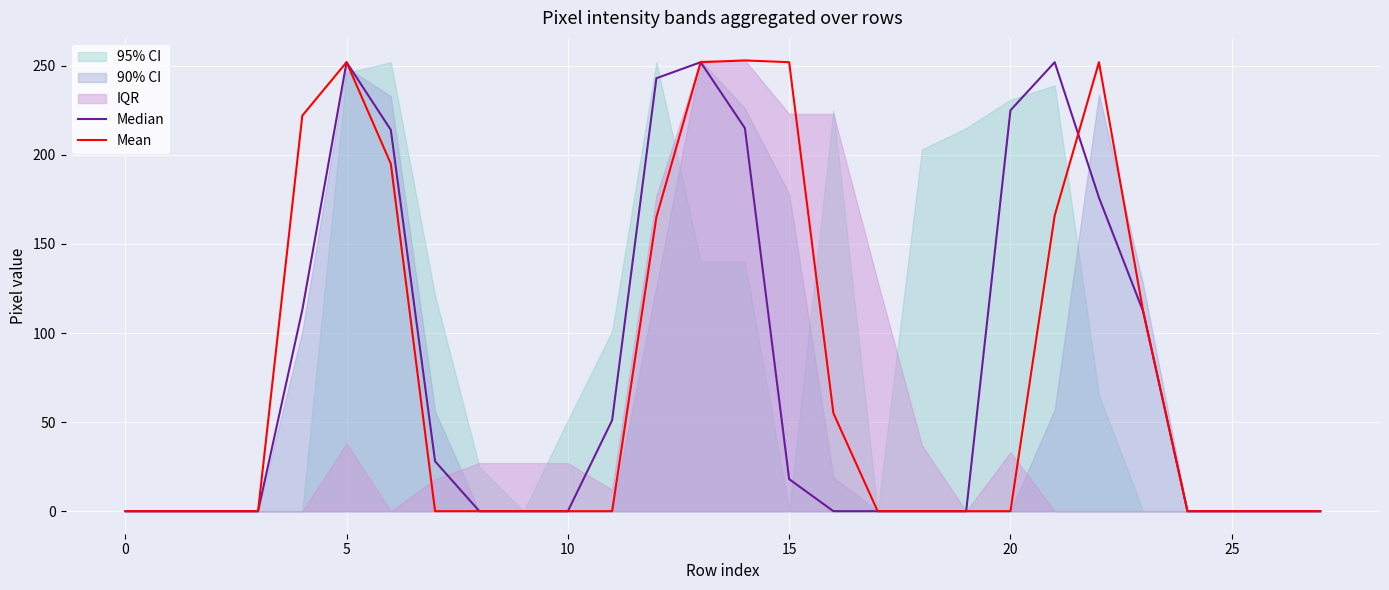

True or false: Mean has a value of 0 at 20.

True